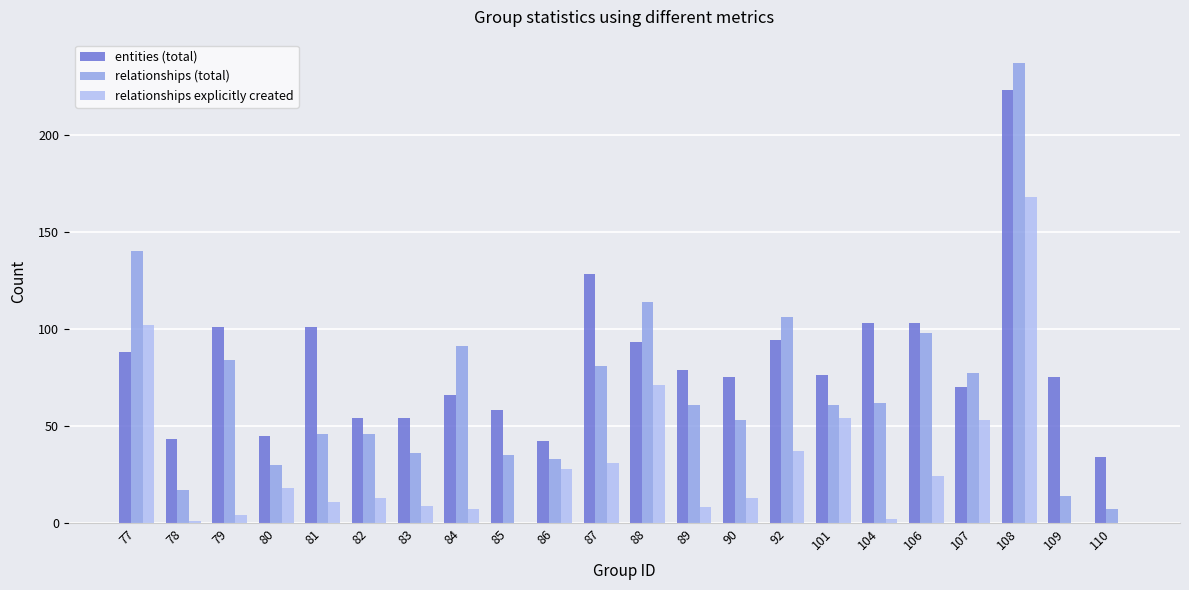

The relationships explicitly created series shows 64 at 92. True or false?

False